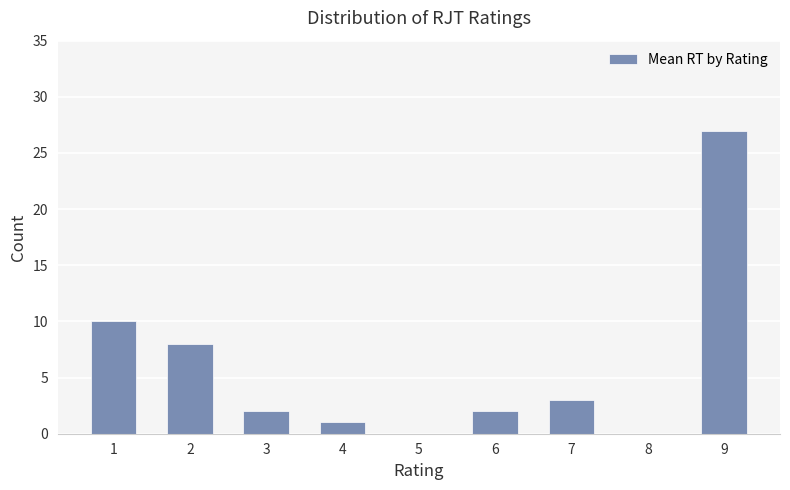

Which label corresponds to the largest value in the chart?

9